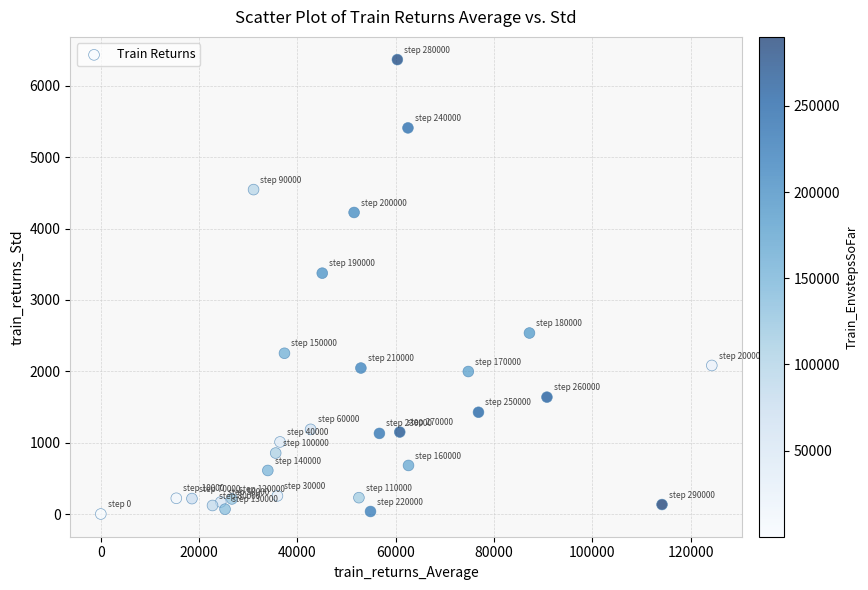

What is the range of Y values (max minus min)?

6368.4